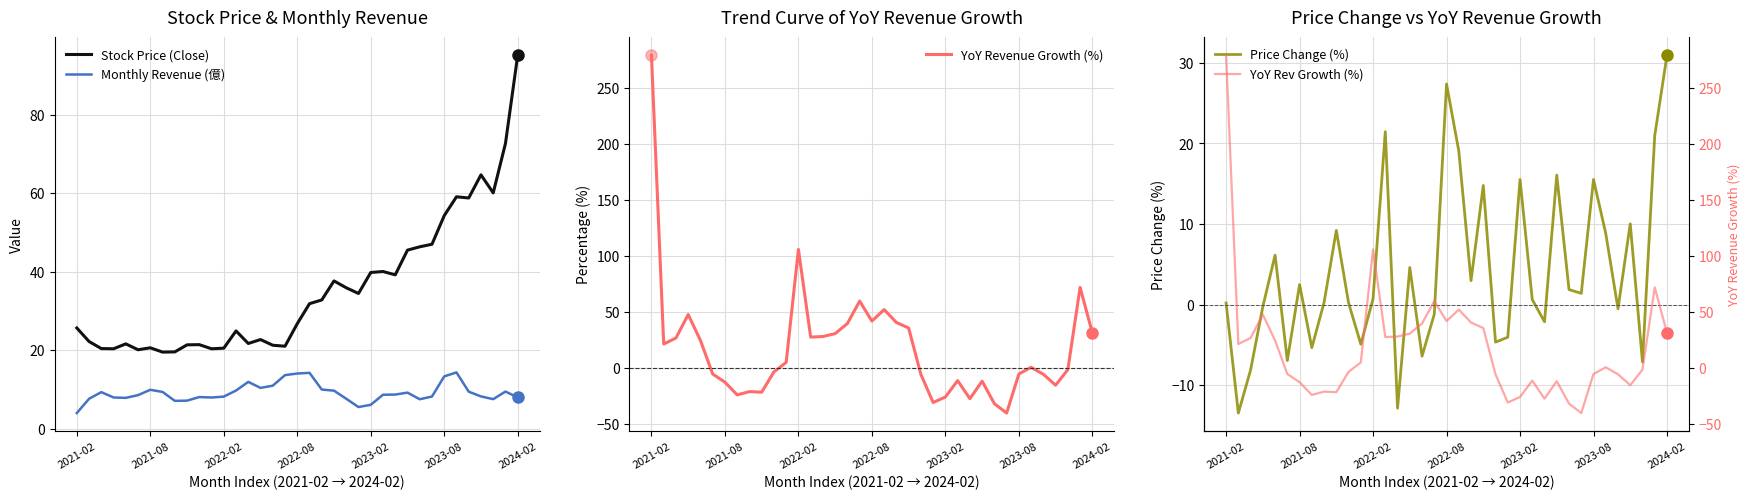

Reading left to right, transcribe all the data shown in this chart.

Stock Price (Close): 25.6	22.2	20.4	20.4	21.6	20.1	20.6	19.5	19.6	21.4	21.4	20.4	20.5	24.9	21.7	22.7	21.2	21.0	26.8	31.9	32.8	37.6	35.9	34.5	39.8	40.0	39.2	45.5	46.4	47.0	54.3	59.1	58.8	64.7	60.1	72.7	95.2
Monthly Revenue (億): 4.0	7.6	9.3	7.9	7.8	8.5	9.9	9.3	7.1	7.1	8.0	7.9	8.2	9.7	11.9	10.4	10.9	13.6	14.0	14.2	9.9	9.7	7.6	5.5	6.1	8.6	8.7	9.2	7.5	8.2	13.3	14.3	9.4	8.2	7.5	9.4	8.0
YoY Revenue Growth (%): 278.9	21.5	26.9	47.8	24.7	-5.2	-12.5	-23.8	-20.9	-21.4	-3.3	5.2	105.8	27.7	28.2	30.8	39.8	59.8	42.0	52.2	40.7	35.8	-5.5	-30.6	-25.7	-11.1	-27.2	-11.6	-31.6	-40.0	-5.2	0.8	-5.5	-15.2	-1.2	72.0	31.4
Price Change (%): 0.2	-13.4	-8.1	-0.2	6.1	-6.9	2.5	-5.3	0.3	9.2	0.2	-4.9	0.7	21.5	-12.8	4.6	-6.4	-1.2	27.4	19.1	3.0	14.8	-4.7	-4.0	15.5	0.6	-2.1	16.1	1.9	1.4	15.5	8.8	-0.5	10.0	-7.1	21.0	30.9
YoY Rev Growth (%): 278.9	21.5	26.9	47.8	24.7	-5.2	-12.5	-23.8	-20.9	-21.4	-3.3	5.2	105.8	27.7	28.2	30.8	39.8	59.8	42.0	52.2	40.7	35.8	-5.5	-30.6	-25.7	-11.1	-27.2	-11.6	-31.6	-40.0	-5.2	0.8	-5.5	-15.2	-1.2	72.0	31.4